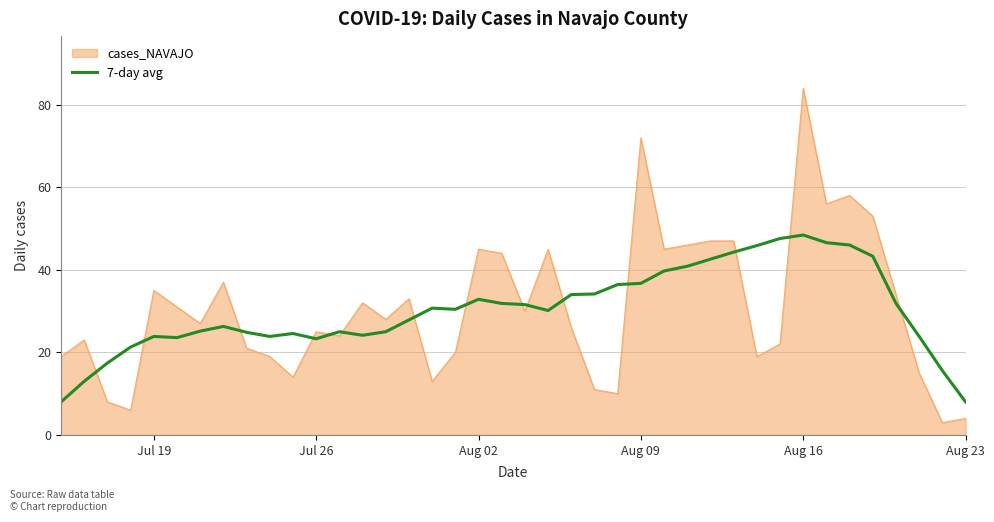

Which series has the widest spread of values?

cases_NAVAJO